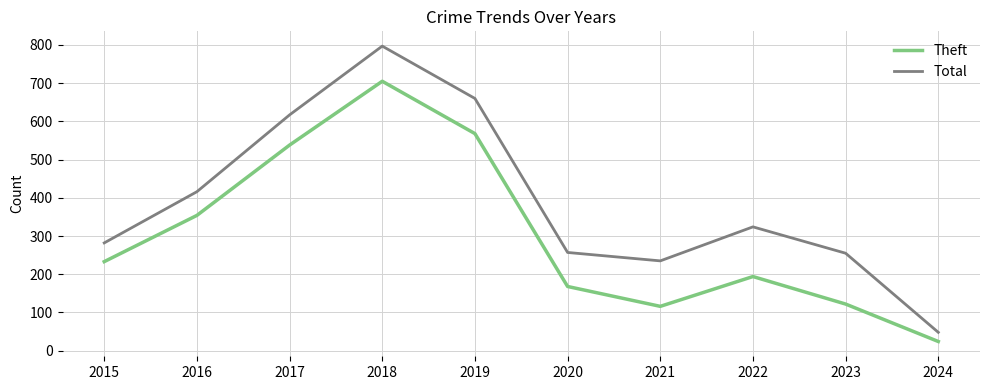

True or false: Total and Theft cross at least once.

False